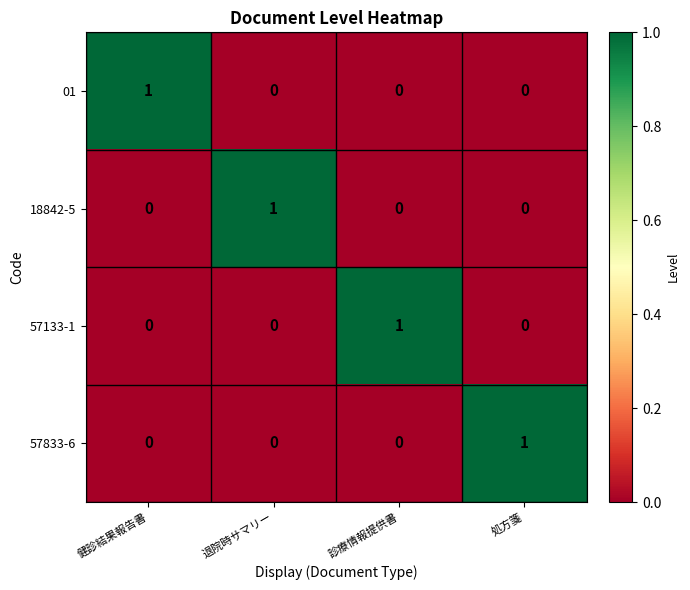

Count the 01 values in the range 0 to 1.

4